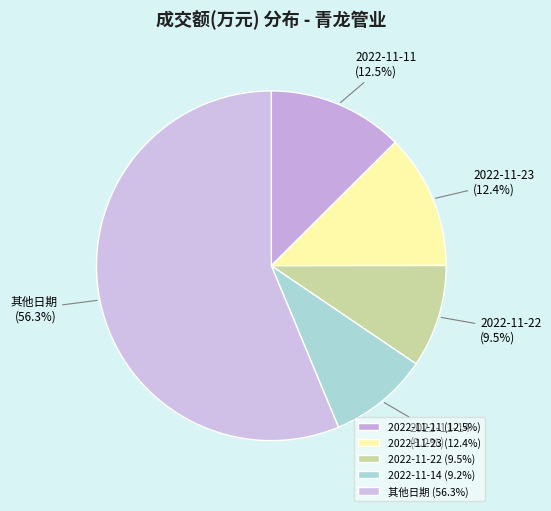

Which has a higher value, 2022-11-22 or 2022-11-11?

2022-11-11